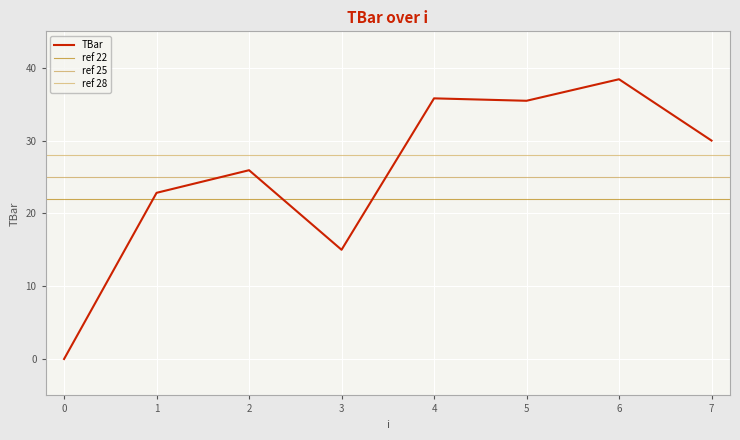

Reading left to right, transcribe all the data shown in this chart.

0.0	22.8	25.9	15.0	35.8	35.5	38.4	30.0